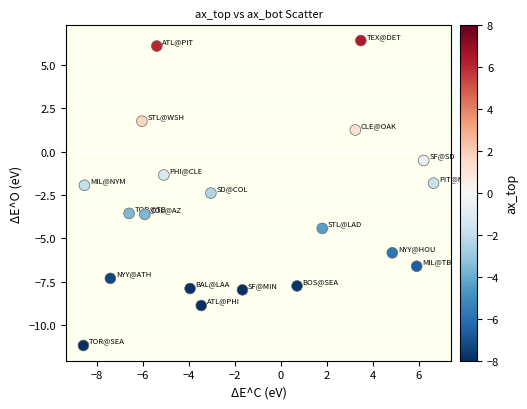

List the coordinates of all points as (X, Y) pairs, reading left to right.

(-8.6, -11.2)  (-8.5, -1.9)  (-7.4, -7.3)  (-6.6, -3.6)  (-6.0, 1.8)  (-5.9, -3.6)  (-5.4, 6.1)  (-5.1, -1.4)  (-3.9, -7.9)  (-3.5, -8.9)  (-3.0, -2.4)  (-1.7, -8.0)  (0.7, -7.8)  (1.8, -4.4)  (3.2, 1.2)  (3.5, 6.4)  (4.8, -5.8)  (5.9, -6.6)  (6.2, -0.5)  (6.6, -1.8)